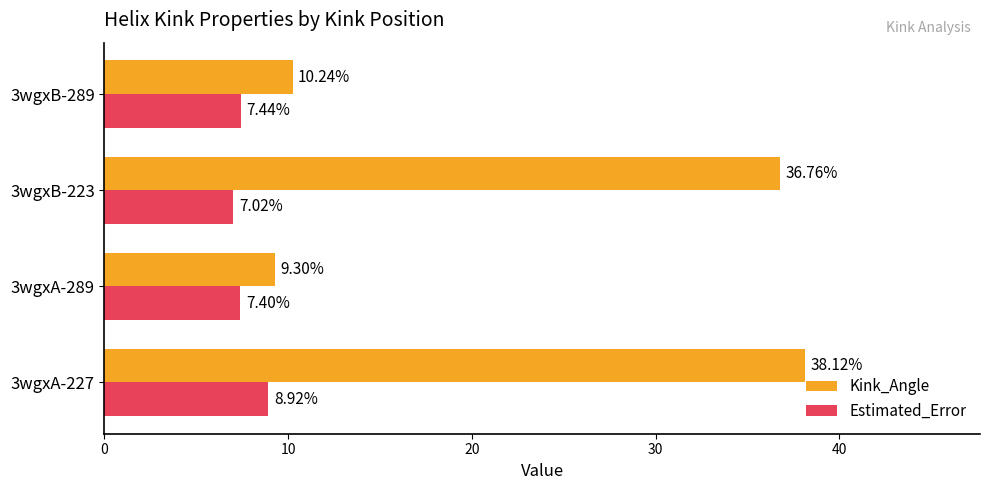

Which series has the largest total across all categories?

Kink_Angle